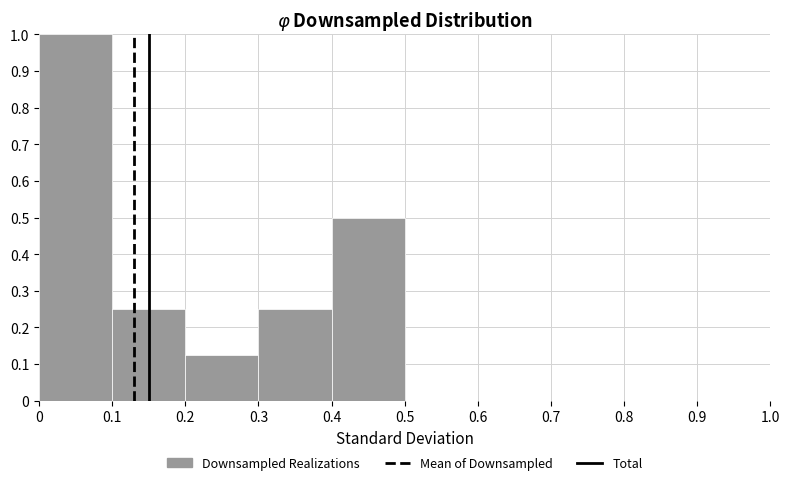

Reading left to right, list every bar in this chart as the range it spans on the x-axis followed by its height. The values are not printed on the chart, so give them approximately, as read against the axis.

0 to 0.1: 1.00
0.1 to 0.2: 0.25
0.2 to 0.3: 0.13
0.3 to 0.4: 0.25
0.4 to 0.5: 0.50
0.5 to 0.6: 0
0.6 to 0.7: 0
0.7 to 0.8: 0
0.8 to 0.9: 0
0.9 to 1.0: 0